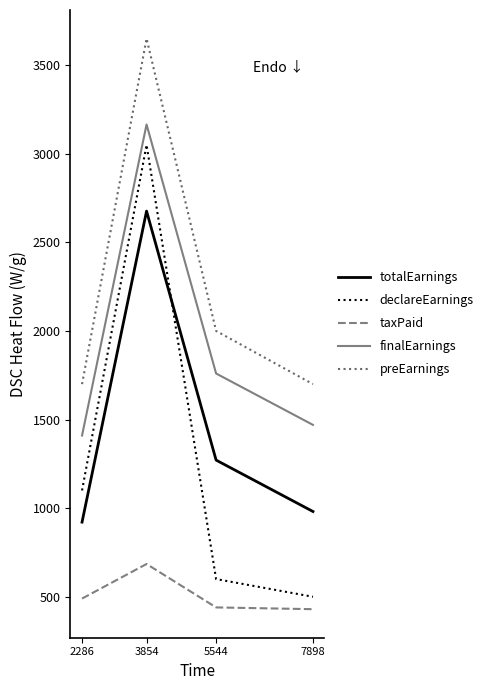

Read the preEarnings value at 5544.

2000.0